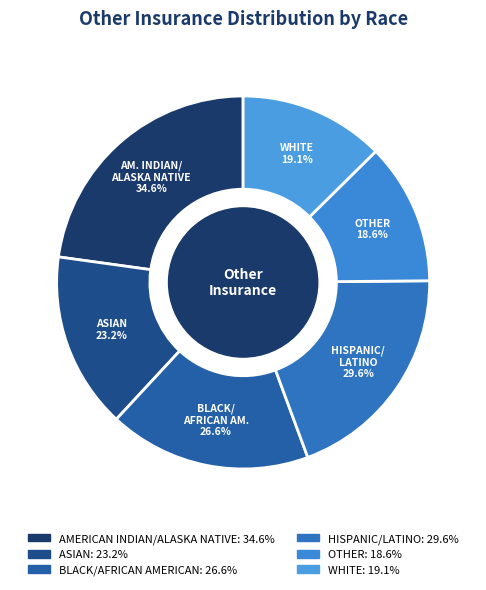

Does any single category account for the majority?

No